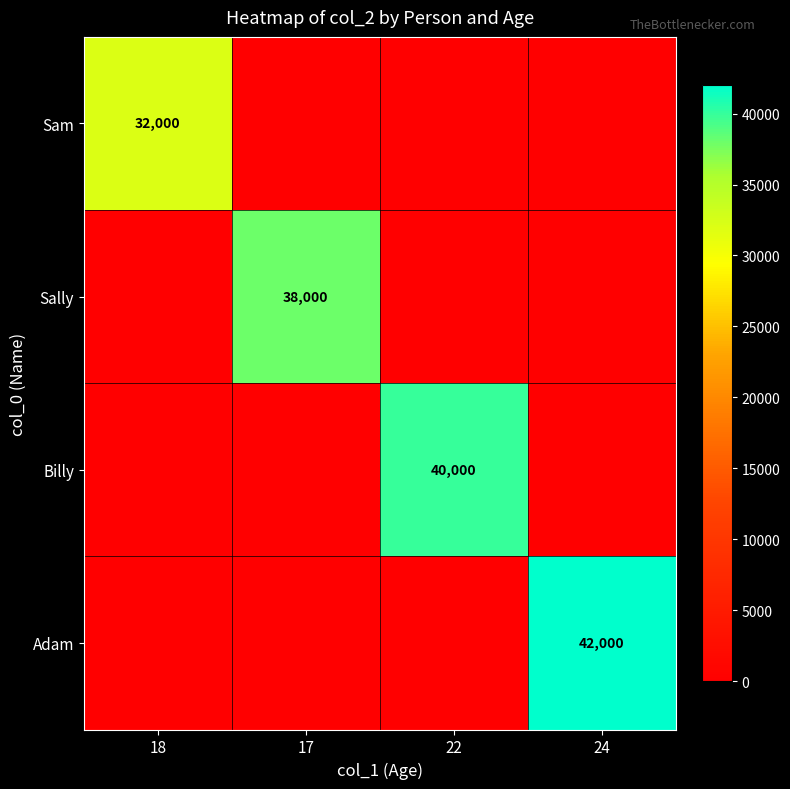

True or false: Billy has a value of 60555 at 22.

False